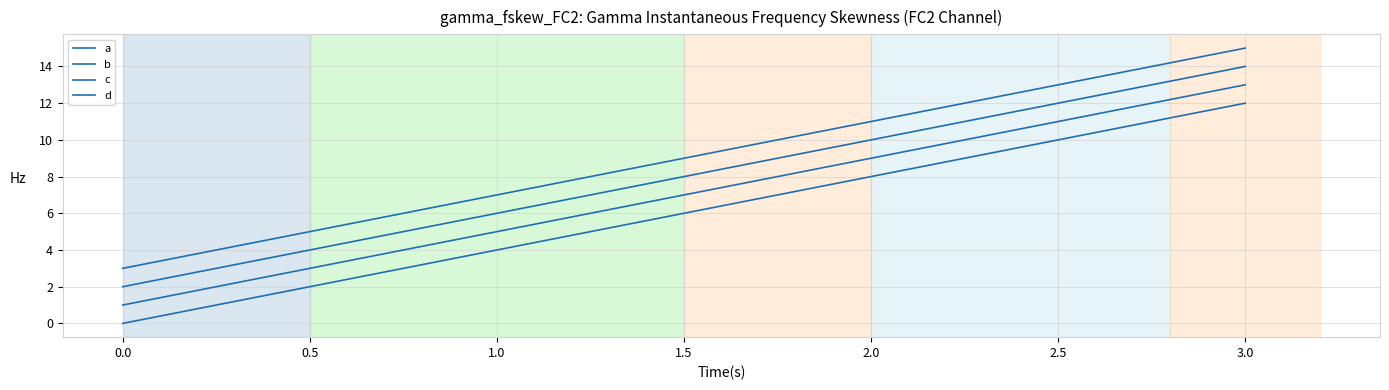

How many lines are shown in the chart?

4